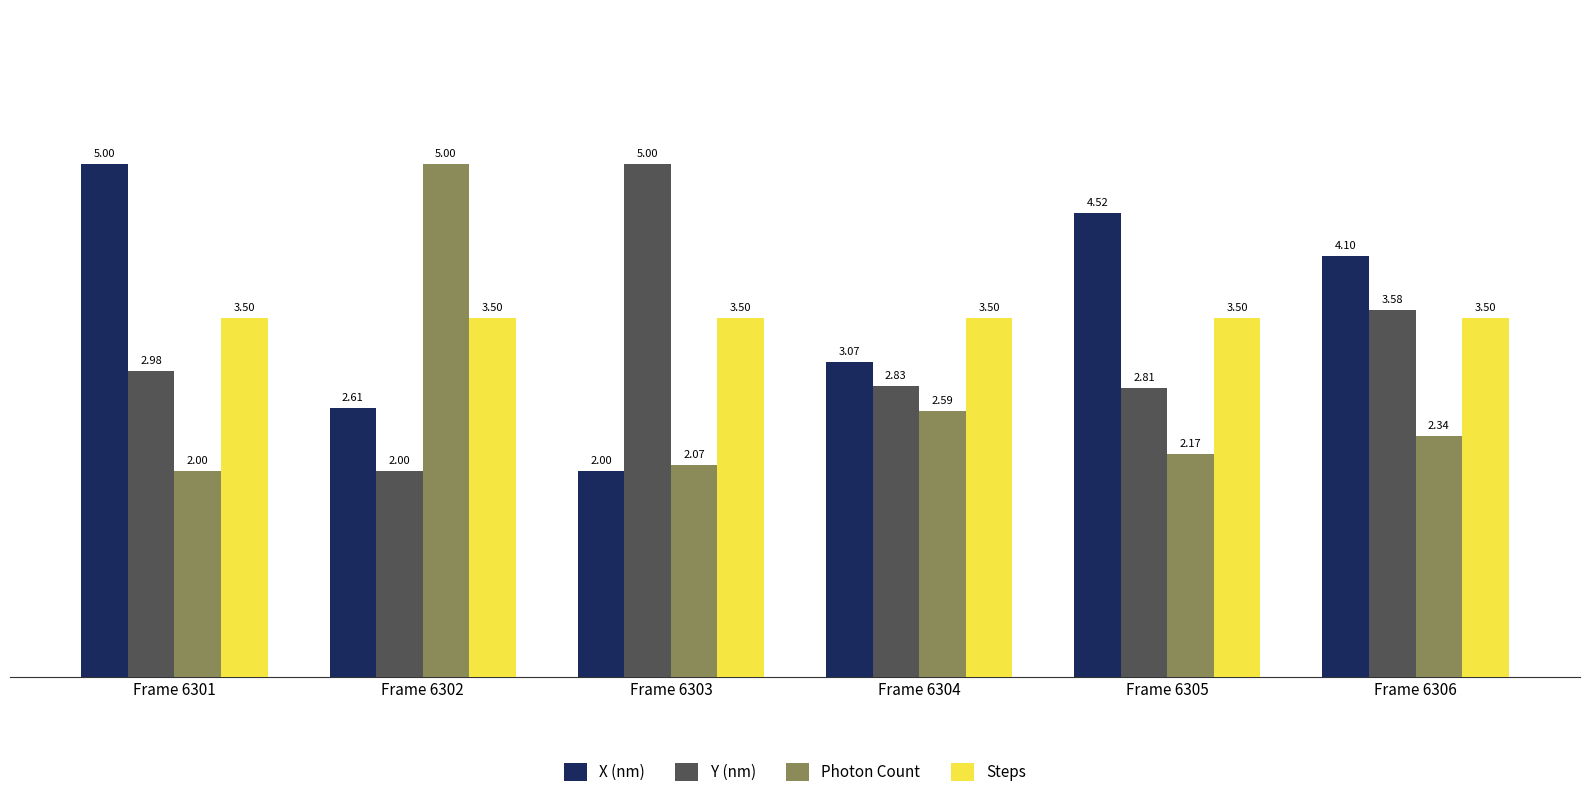

True or false: Photon Count has a value of 2.6 at Frame 6304.

True